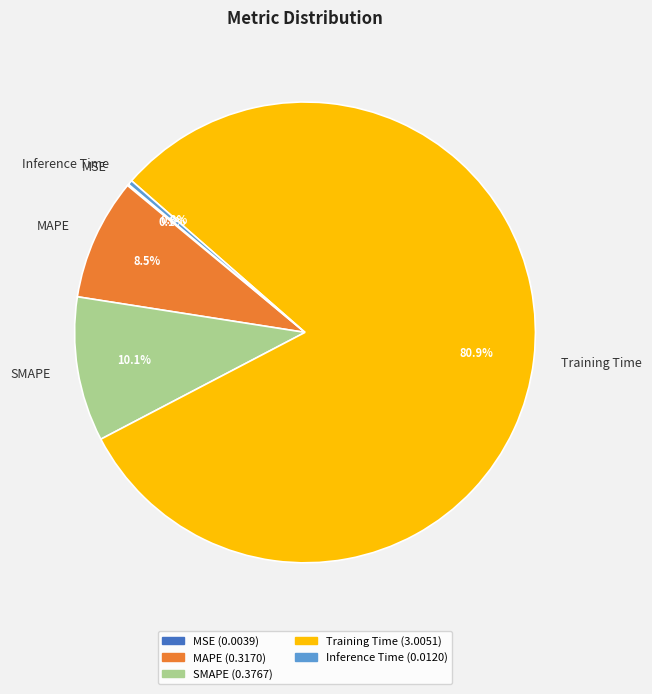

Combined, do Training Time and MAPE account for over 50%?

Yes